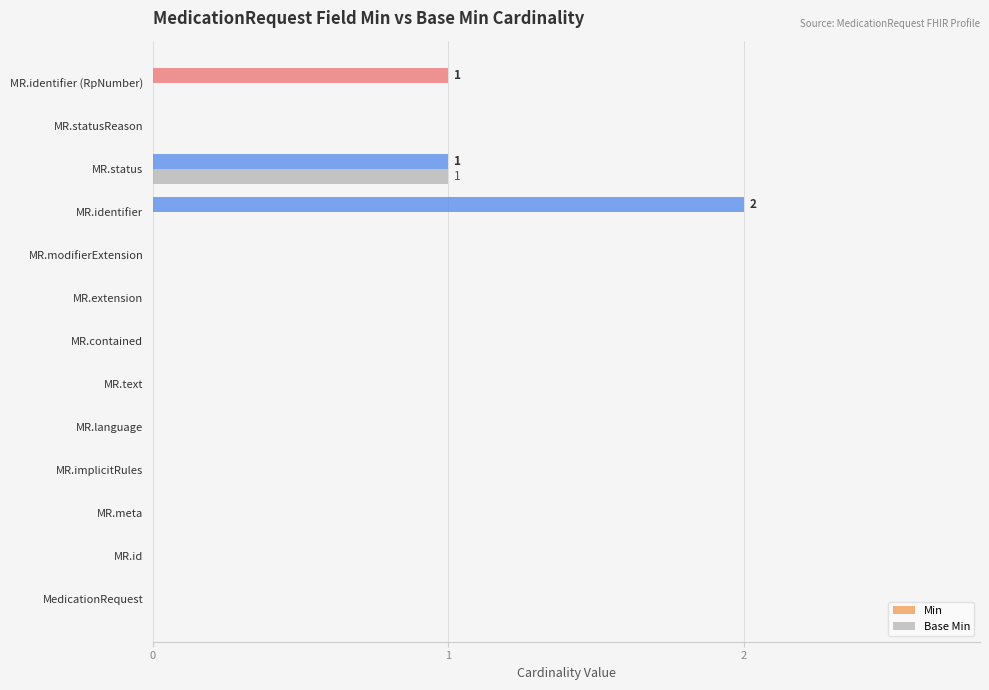

What is the sum of all Min values?

4